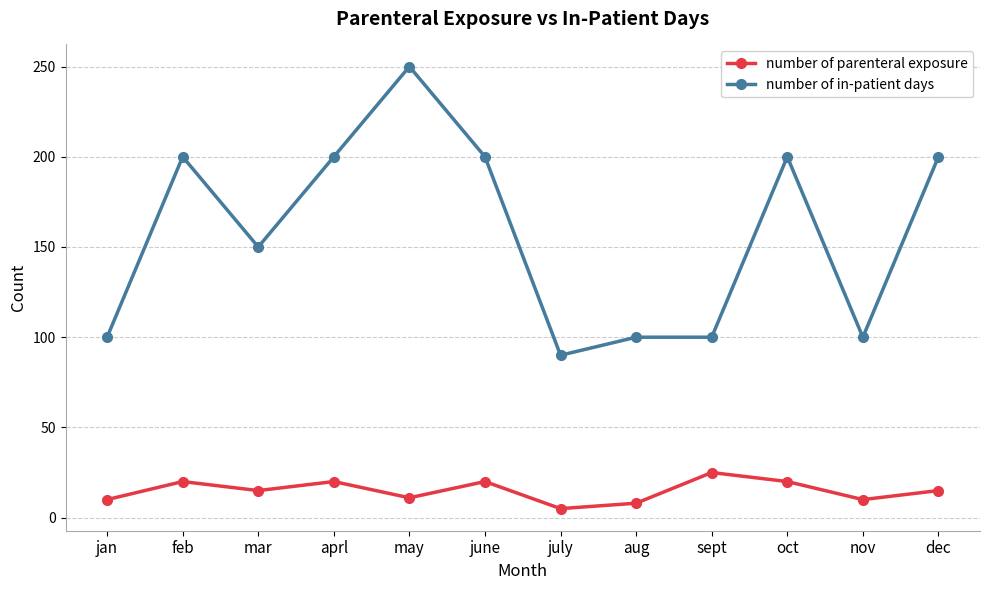

True or false: number of parenteral exposure and number of in-patient days intersect in this chart.

False